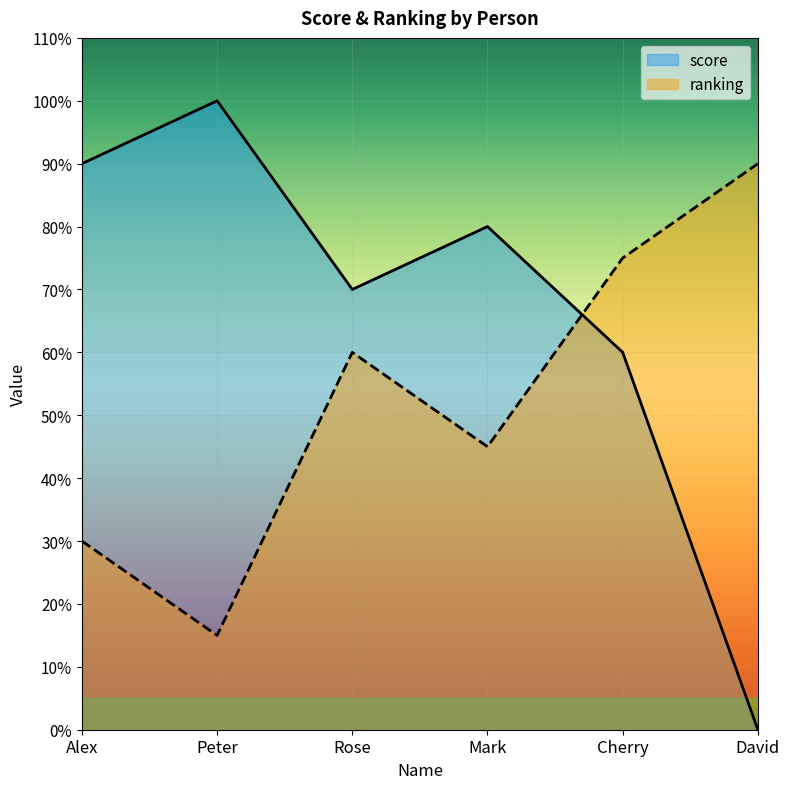

What is the maximum value shown in the chart?

100